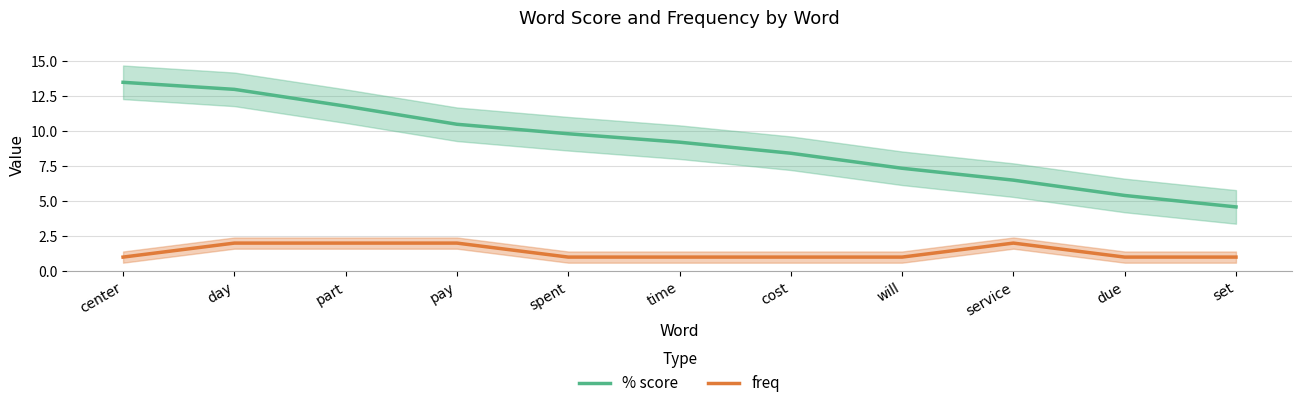

Is the value of freq at part greater than the value of % score at day?

No